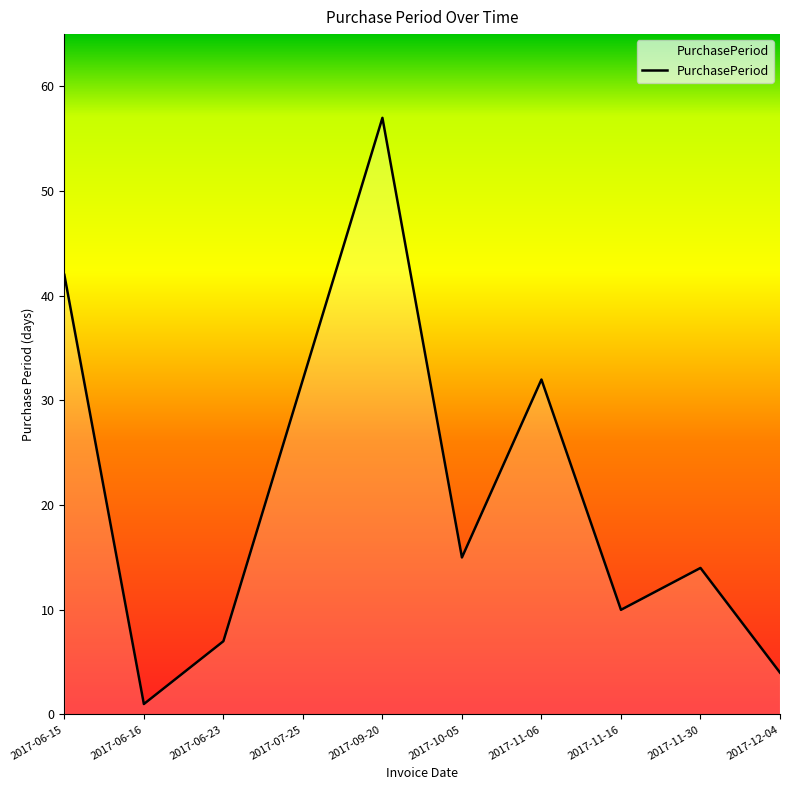

Reading left to right, list all the values displayed in this chart.

2017-06-15=42	2017-06-16=1	2017-06-23=7	2017-07-25=32	2017-09-20=57	2017-10-05=15	2017-11-06=32	2017-11-16=10	2017-11-30=14	2017-12-04=4